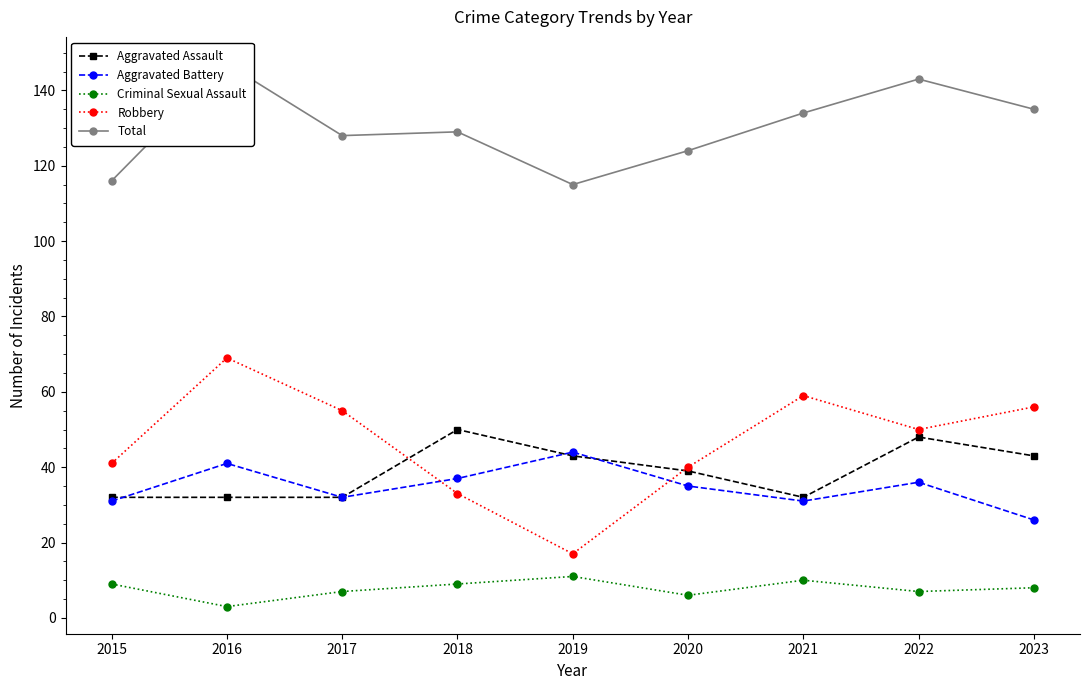

What is the sum of all Total values?

1171